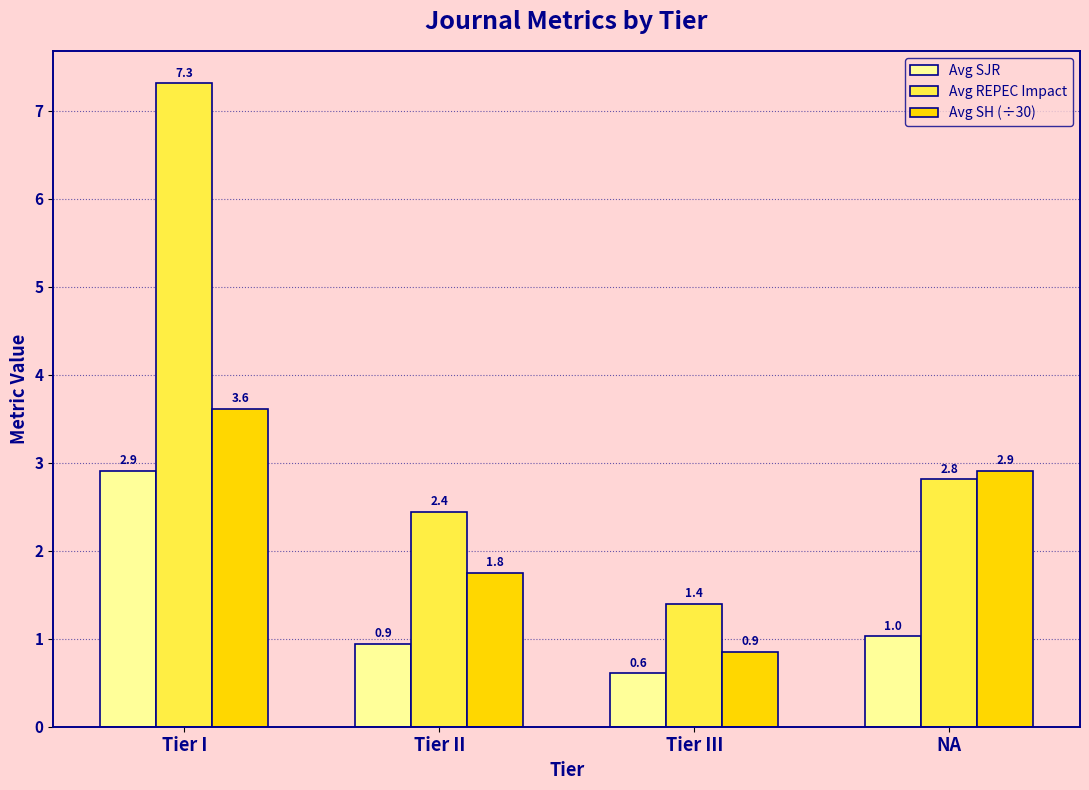

Reading right to left, transcribe all the data shown in this chart.

Avg SJR: 1.0	0.6	0.9	2.9
Avg REPEC Impact: 2.8	1.4	2.4	7.3
Avg SH (÷30): 2.9	0.9	1.8	3.6